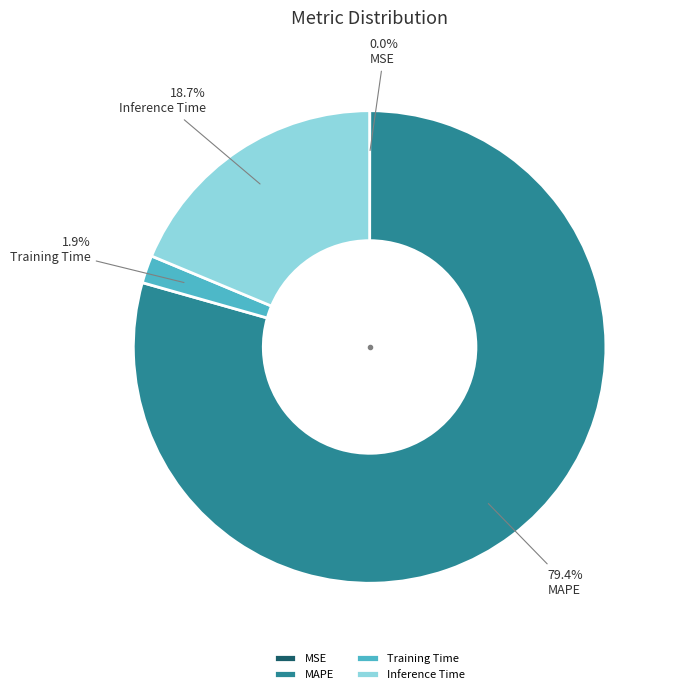

Which slice is the largest?

MAPE